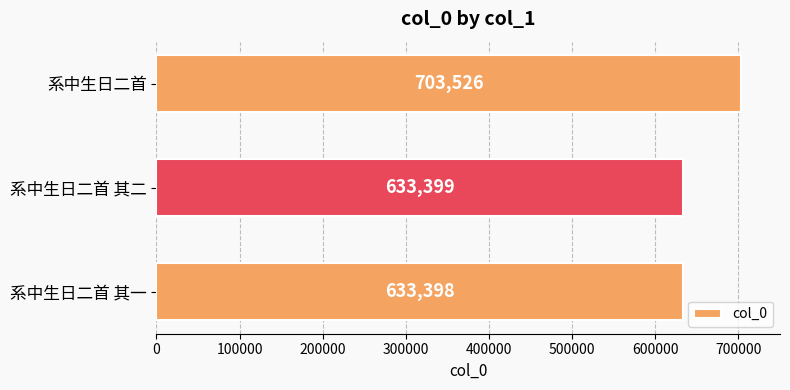

True or false: the data shows 270471 at 系中生日二首.

False